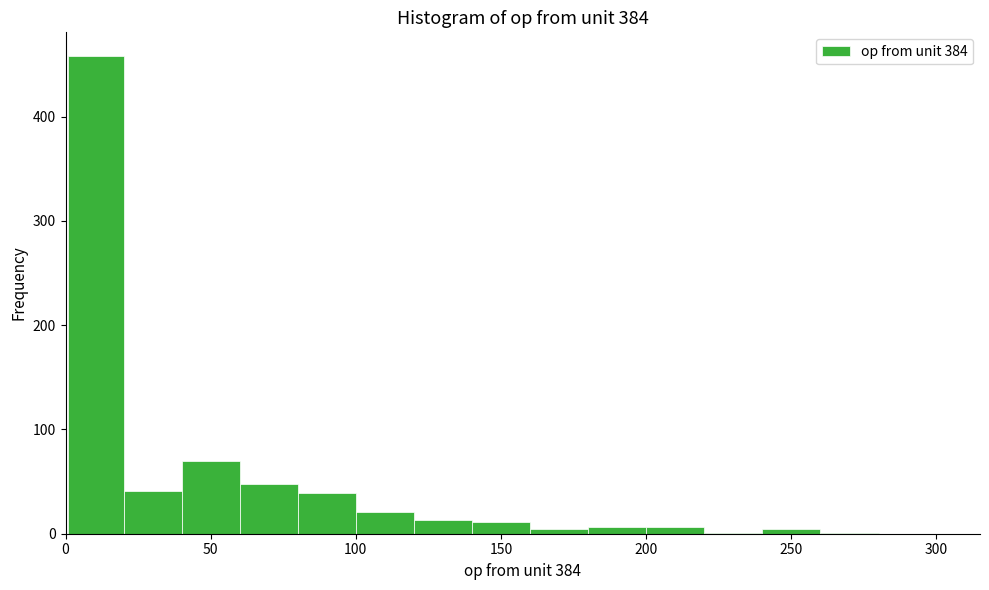

Read against the x-axis, roughly where is the centre of the tallest bar?

10